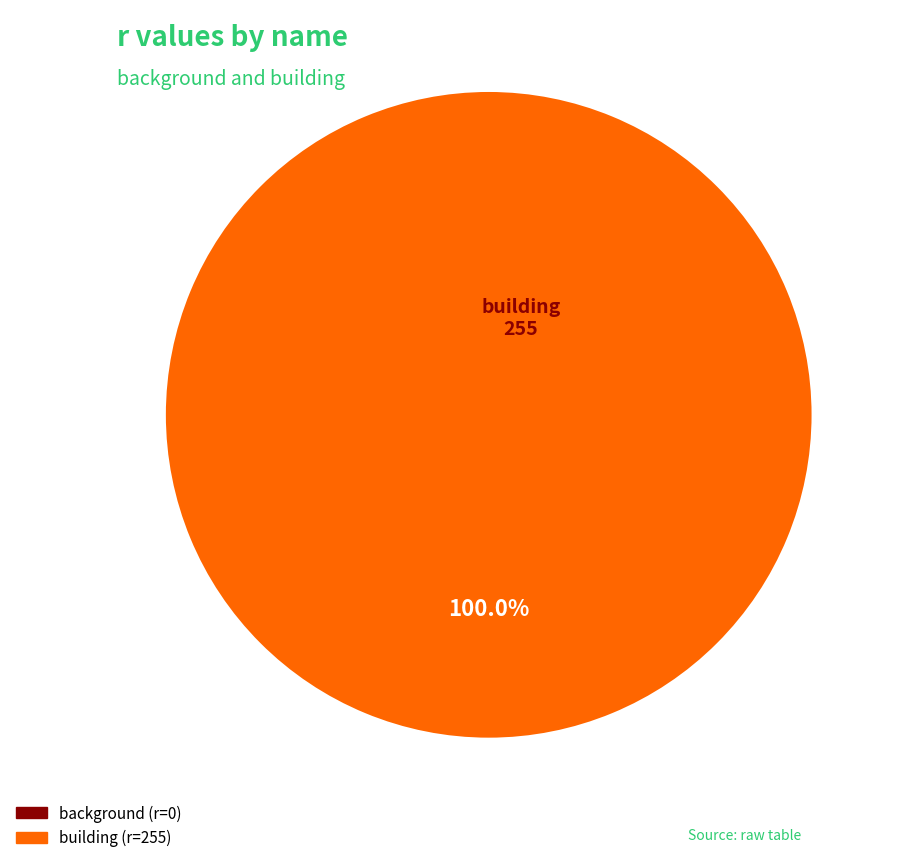

Rank the categories by value from lowest to highest.

background, building